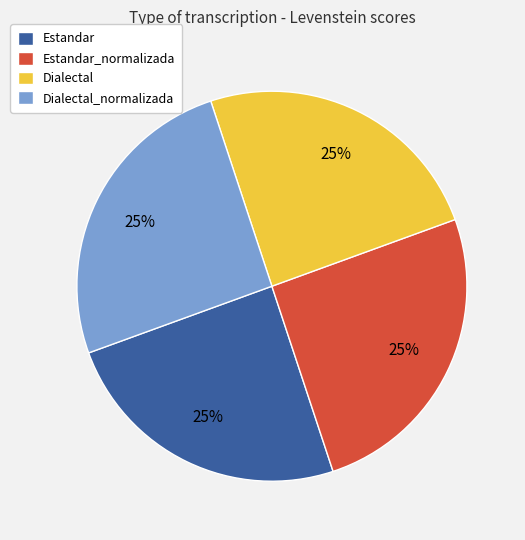

To the nearest percent, what portion does Dialectal represent?

25%